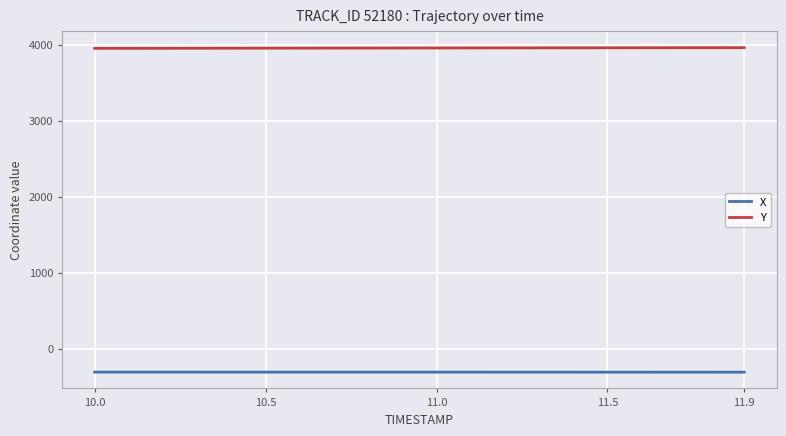

List the series in order of their overall mean, lowest first.

X, Y